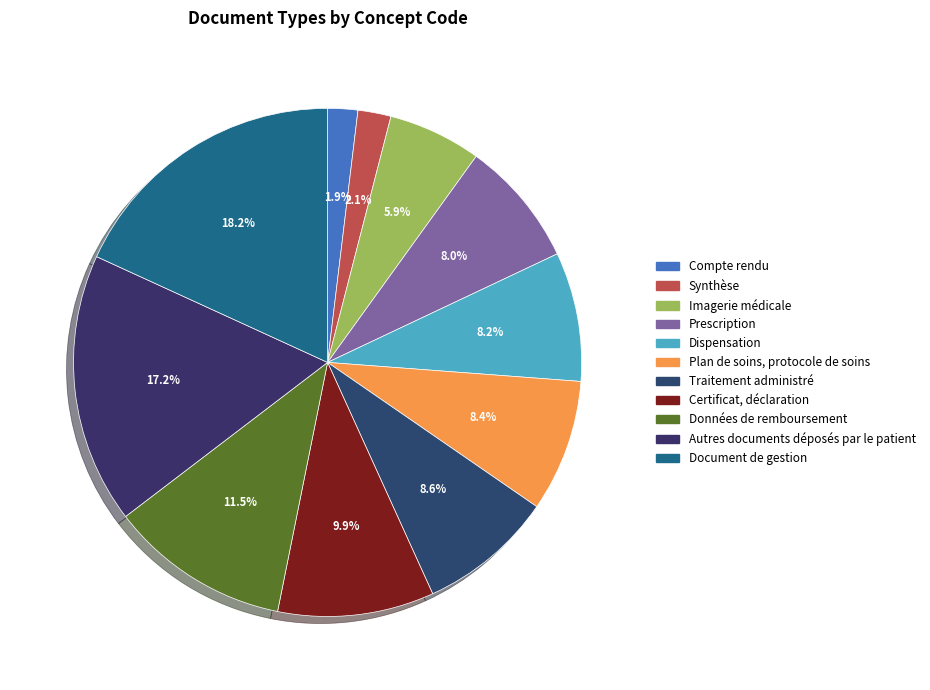

To the nearest percent, what portion does Données de remboursement represent?

11%